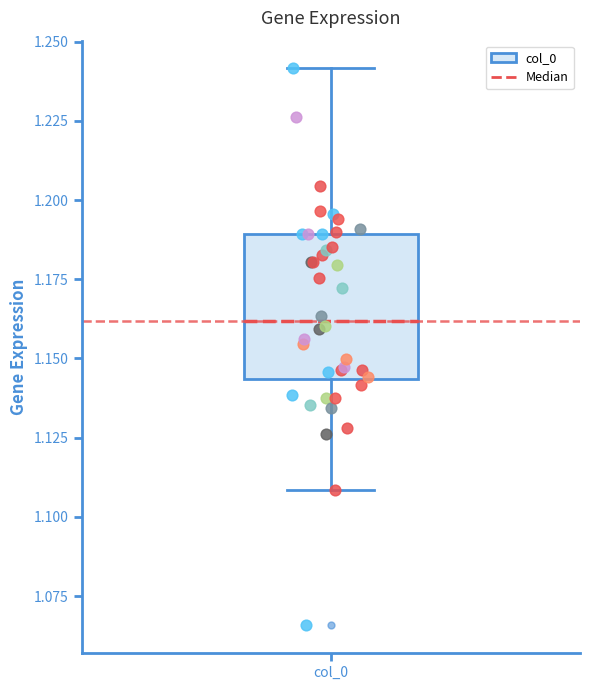

Where does the median line of the box for col_0 sit on the y-axis? The values are not printed on the chart, so give them approximately, as read against the axis.

1.160